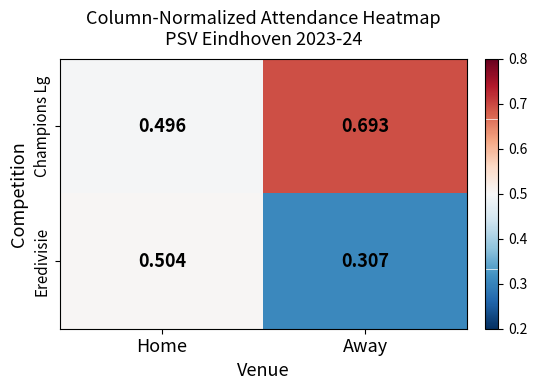

At which category does the chart reach its minimum across all series?

Away